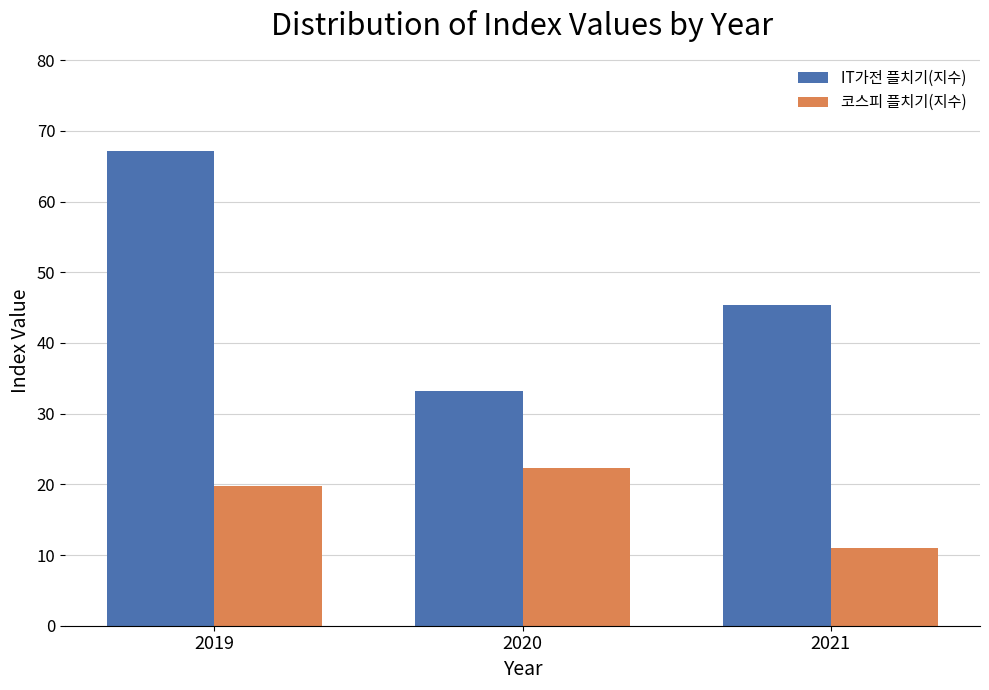

How many categories are shown in the chart?

3